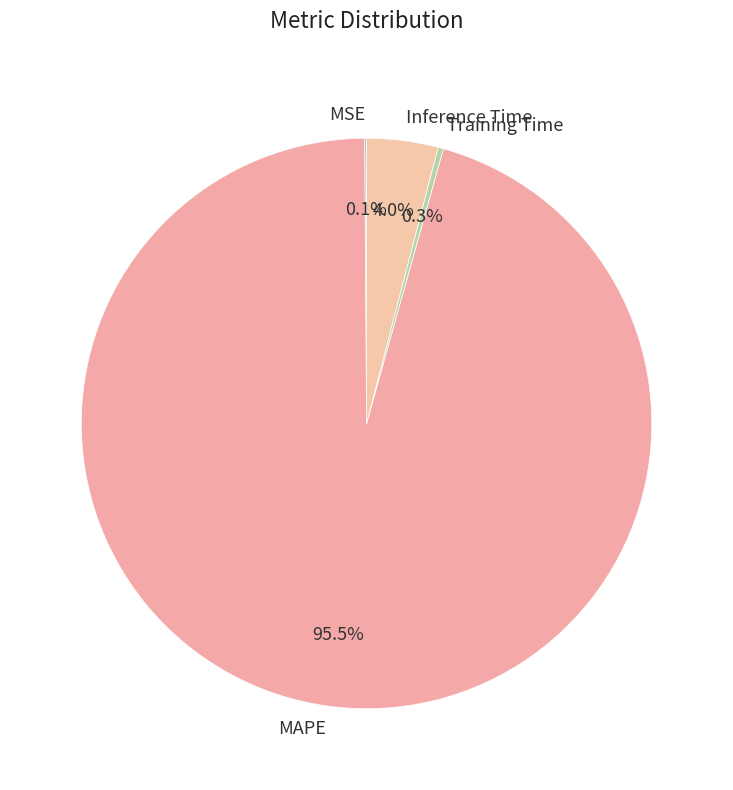

What is the total percentage of MAPE and Training Time?

95.9%